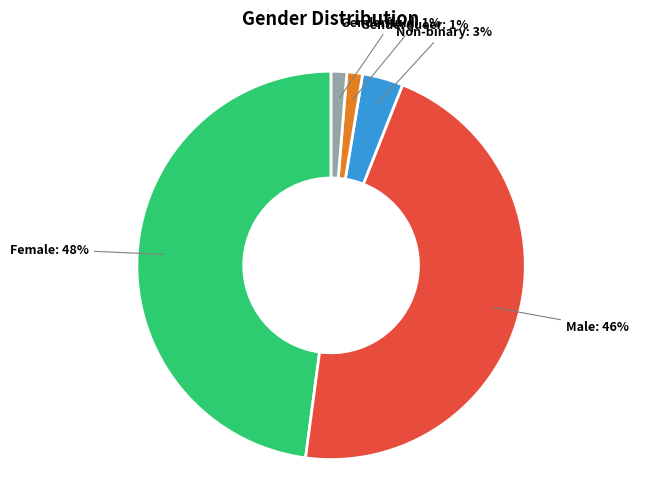

Which has a higher value, Male or Female?

Female